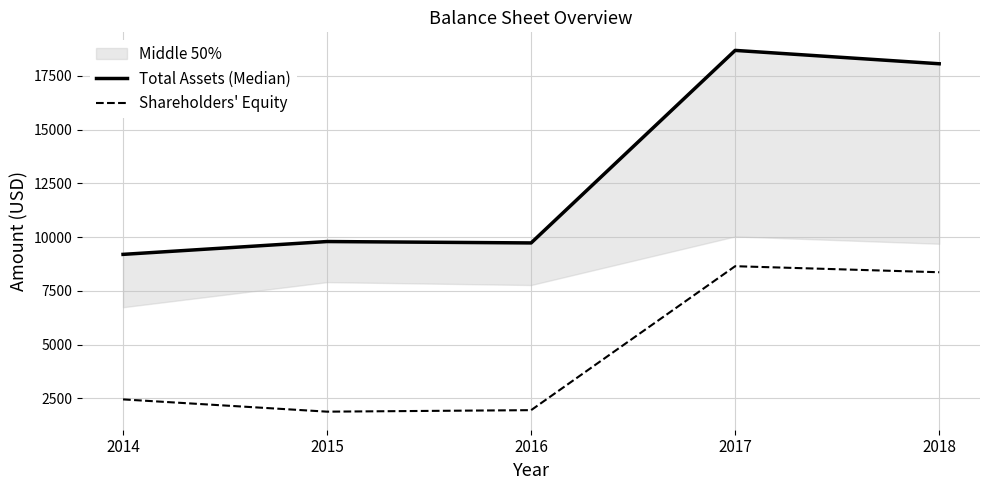

Which has a higher value, 2018 or 2017?

2017